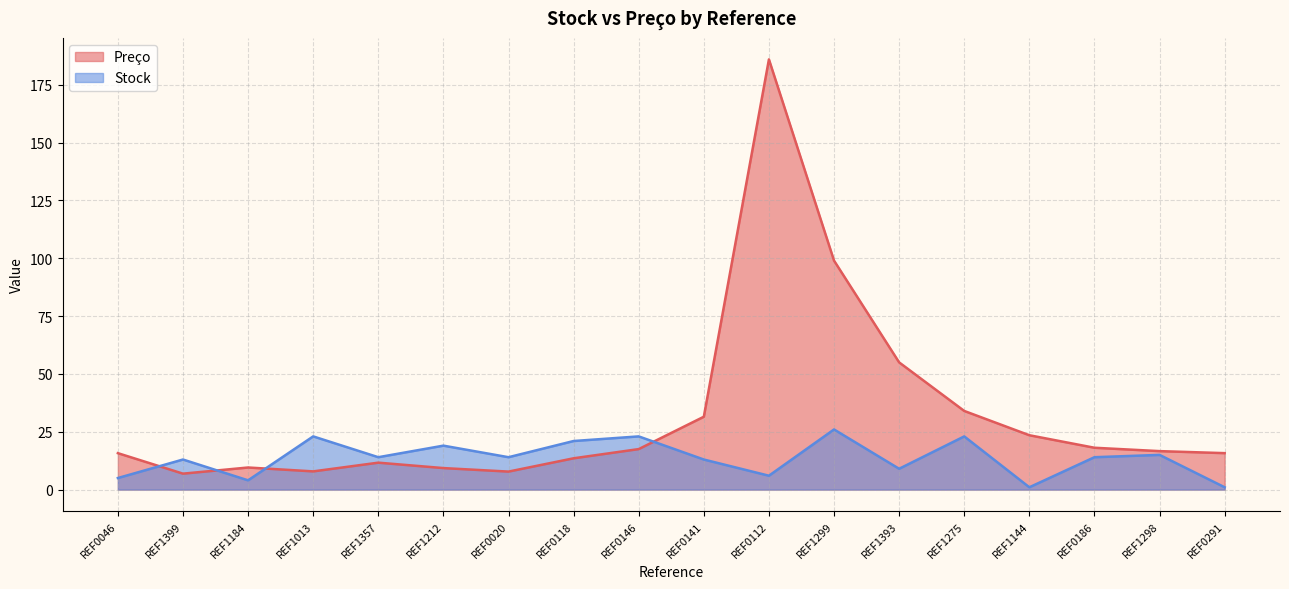

What is the maximum value shown in the chart?

186.0